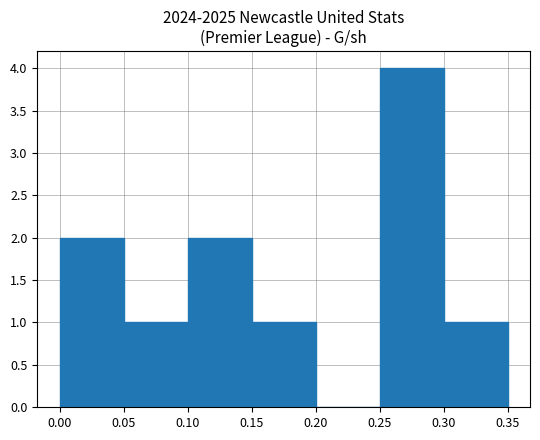

Reading left to right, list every bar in this chart as the range it spans on the x-axis followed by its height. The values are not printed on the chart, so give them approximately, as read against the axis.

0.00 to 0.05: 2
0.05 to 0.10: 1
0.10 to 0.15: 2
0.15 to 0.20: 1
0.20 to 0.25: 0
0.25 to 0.30: 4
0.30 to 0.35: 1